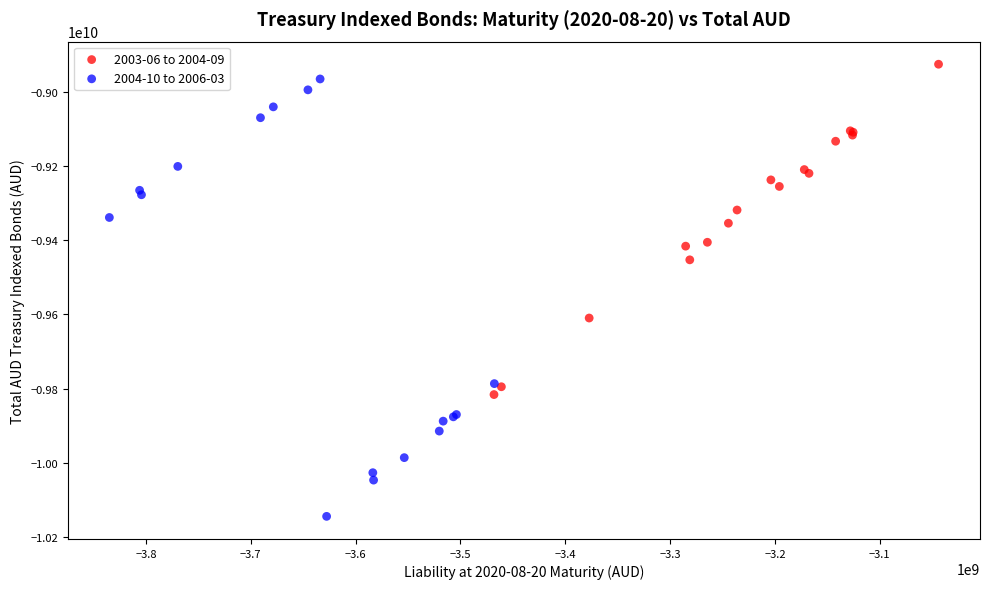

Which series contains the lowest Y value?

2004-10 to 2006-03